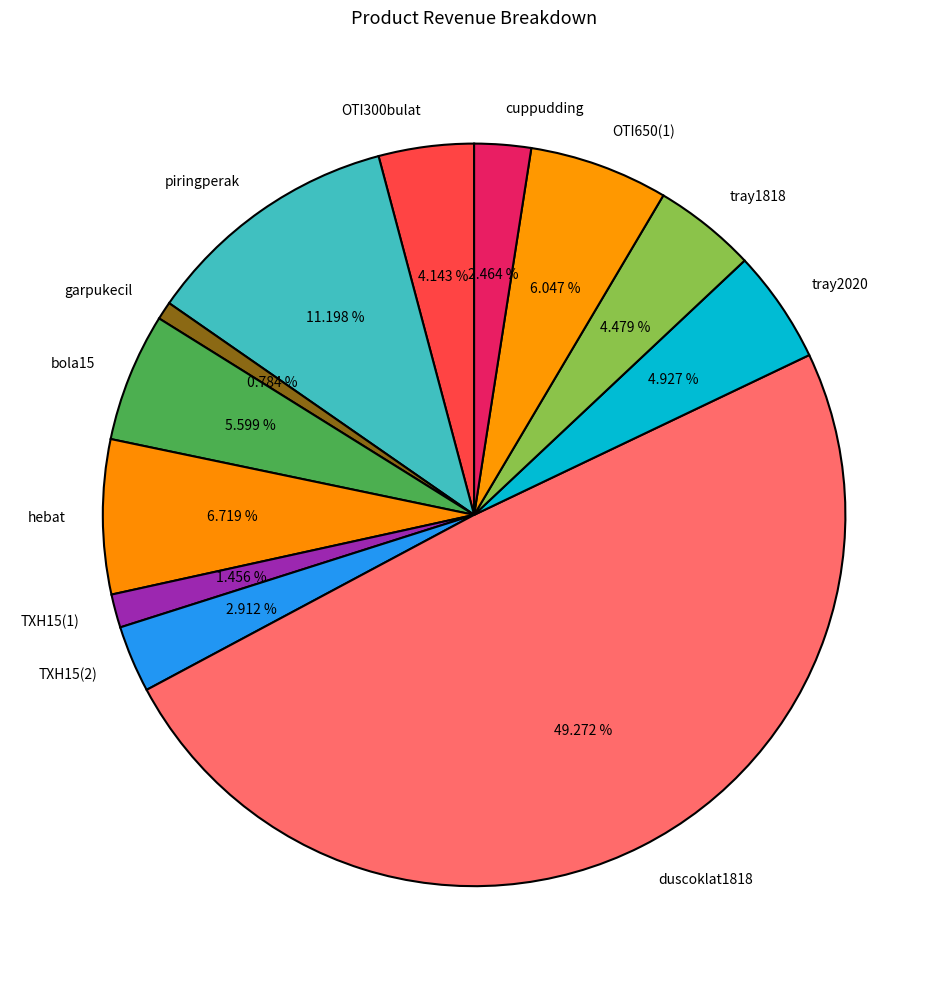

To the nearest percent, what percentage of the pie is piringperak?

11%